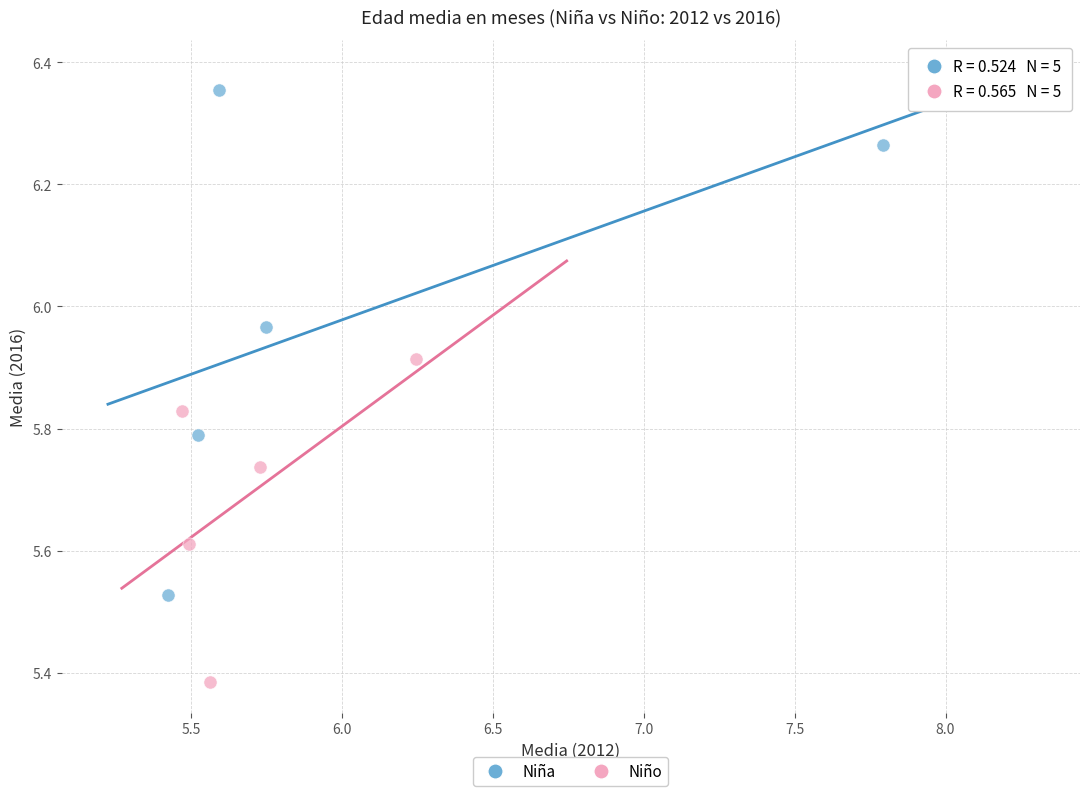

Which series has the largest Y range (max minus min)?

Niña